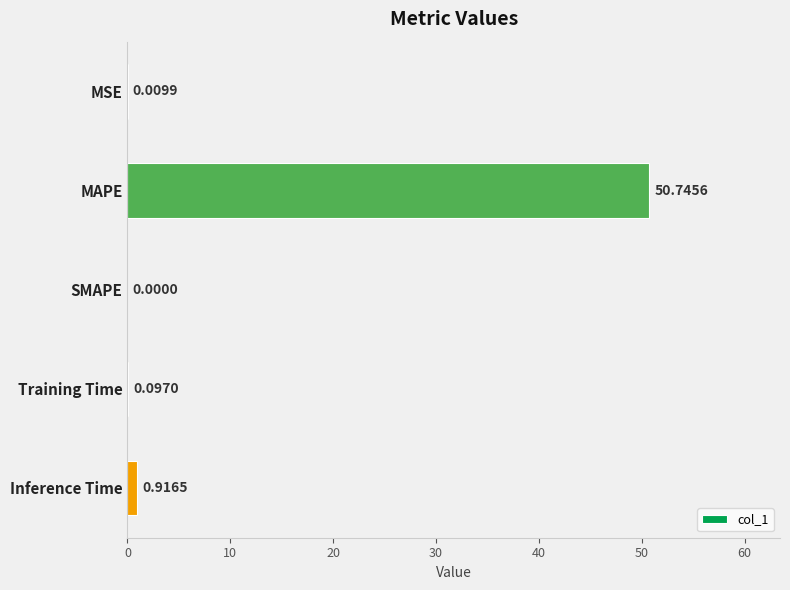

What is the sum of all values?

51.8